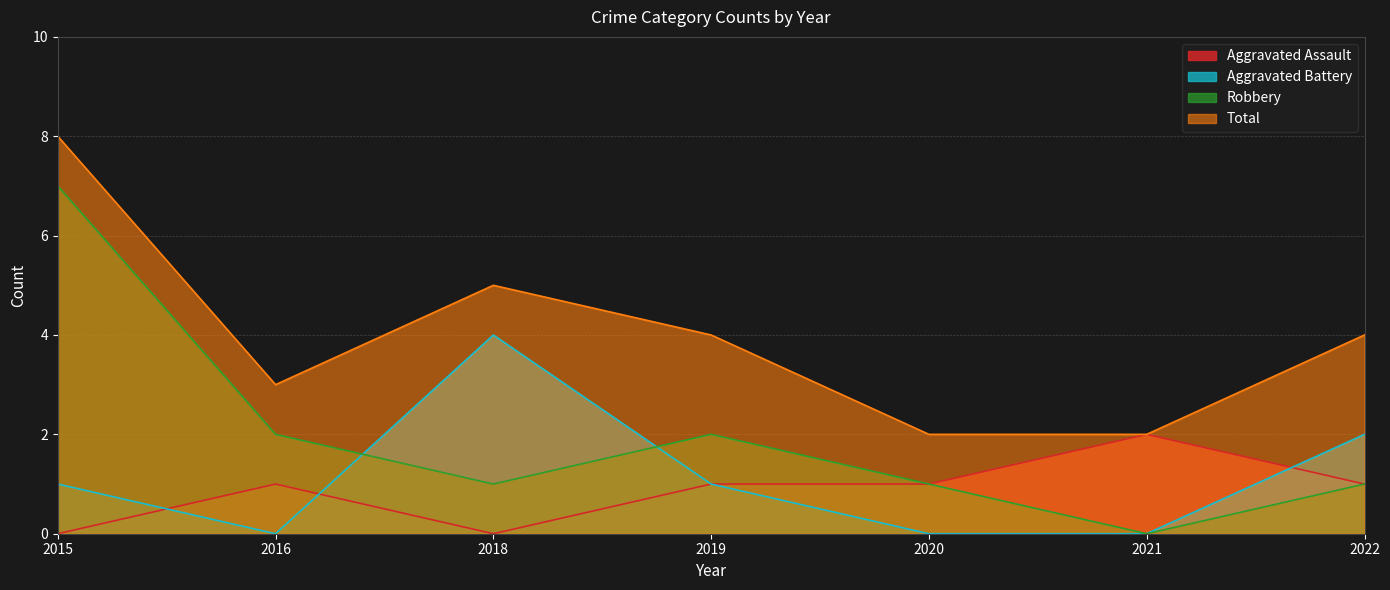

What are all the series names shown in the legend?

Aggravated Assault, Aggravated Battery, Robbery, Total